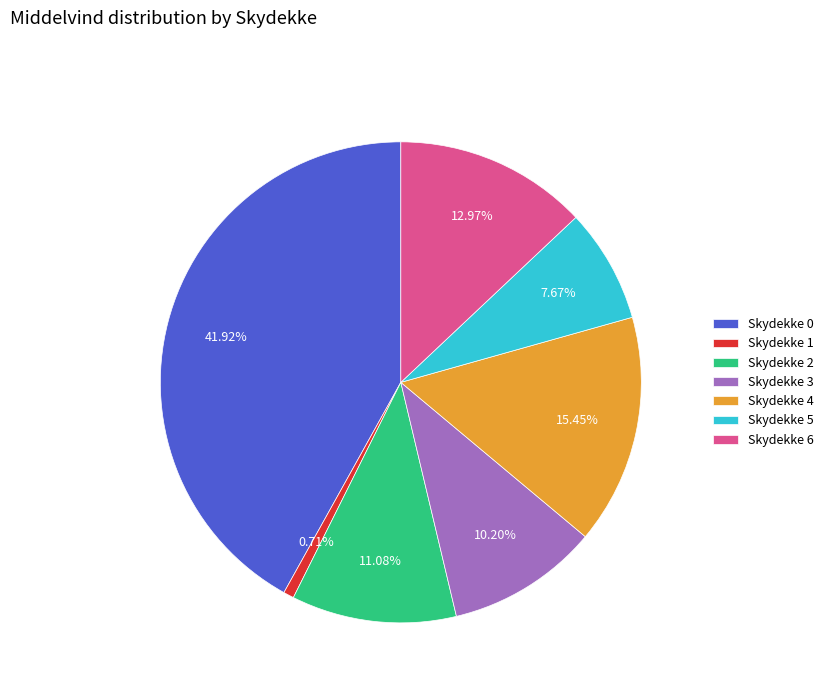

Is there any slice that represents more than half of the pie?

No